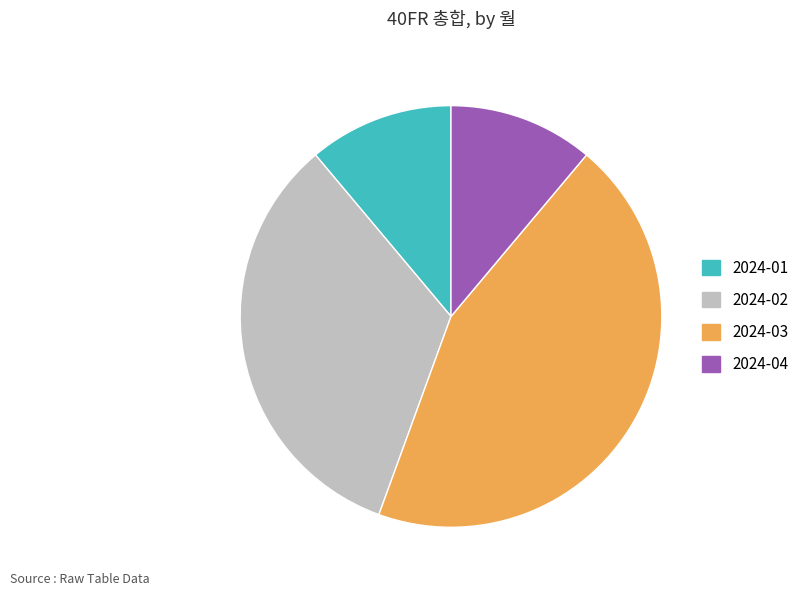

What is the largest slice in the pie chart?

2024-03